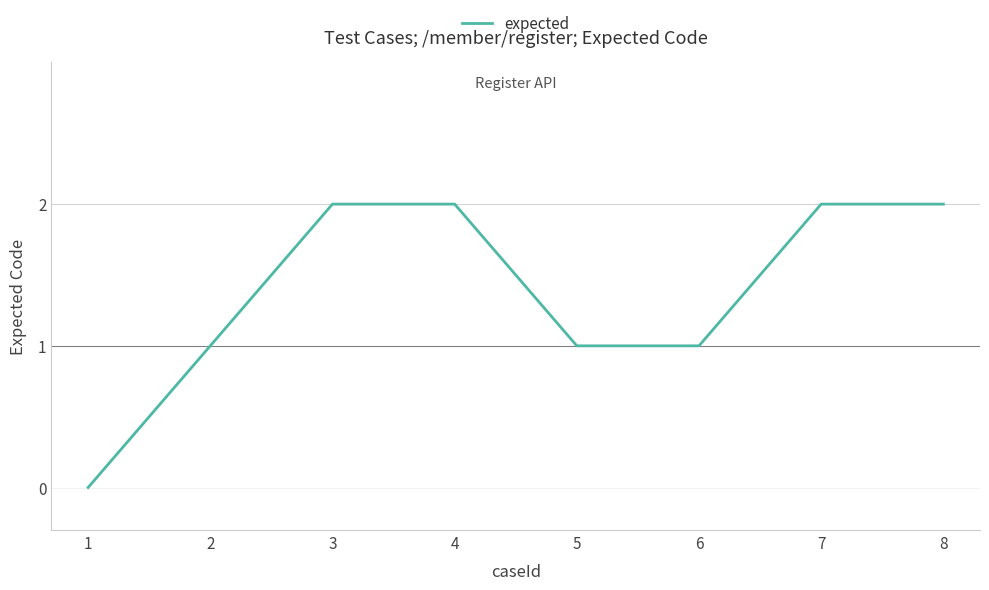

How many values are below 2?

4